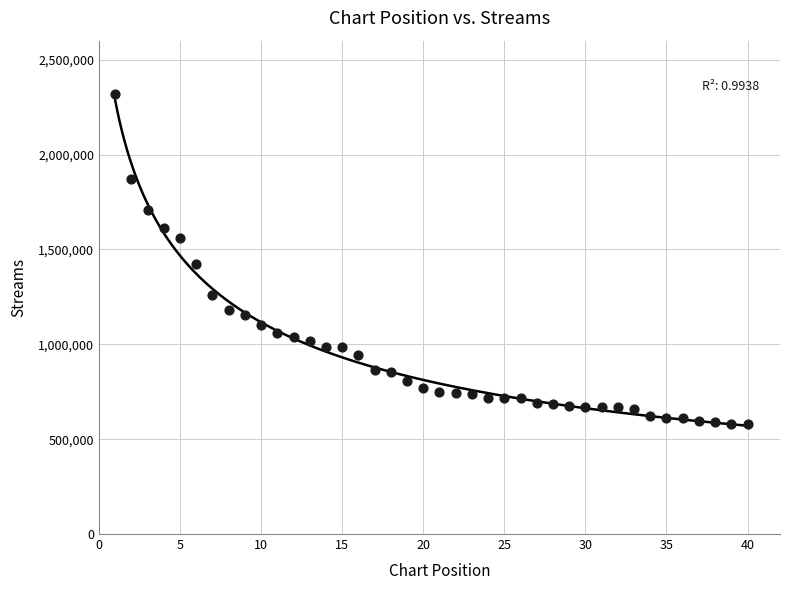

What is the range of Y values (max minus min)?

1740667